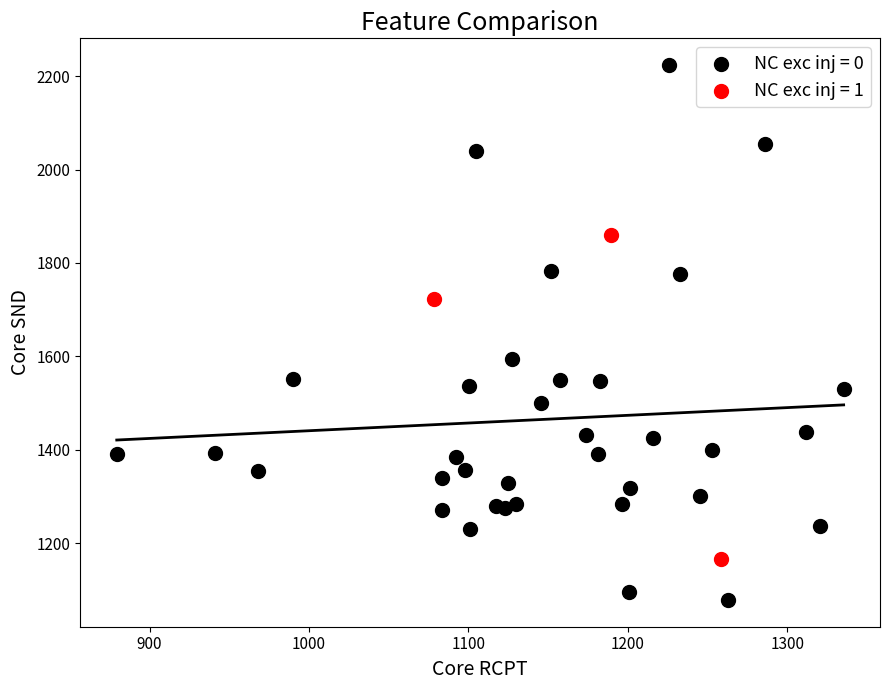

Which series reaches the minimum Y coordinate?

NC exc inj = 0